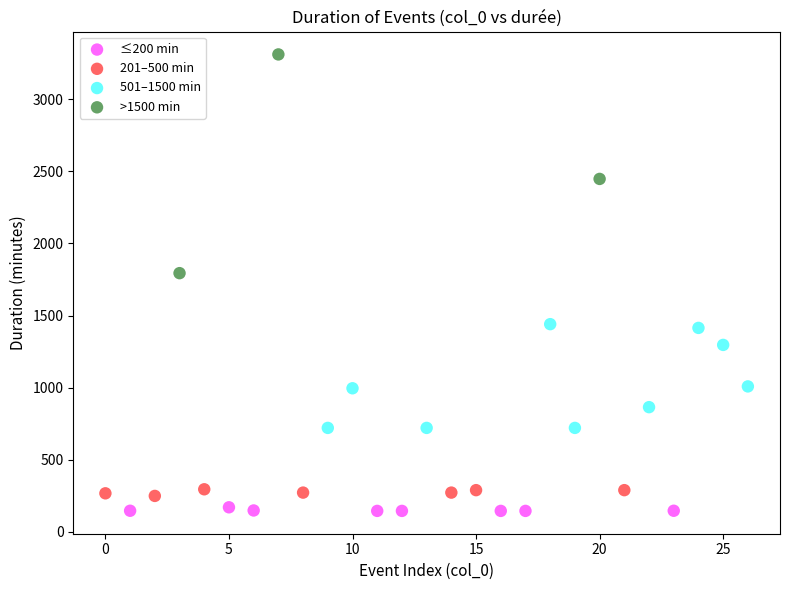

Which series contains the lowest Y value?

≤200 min